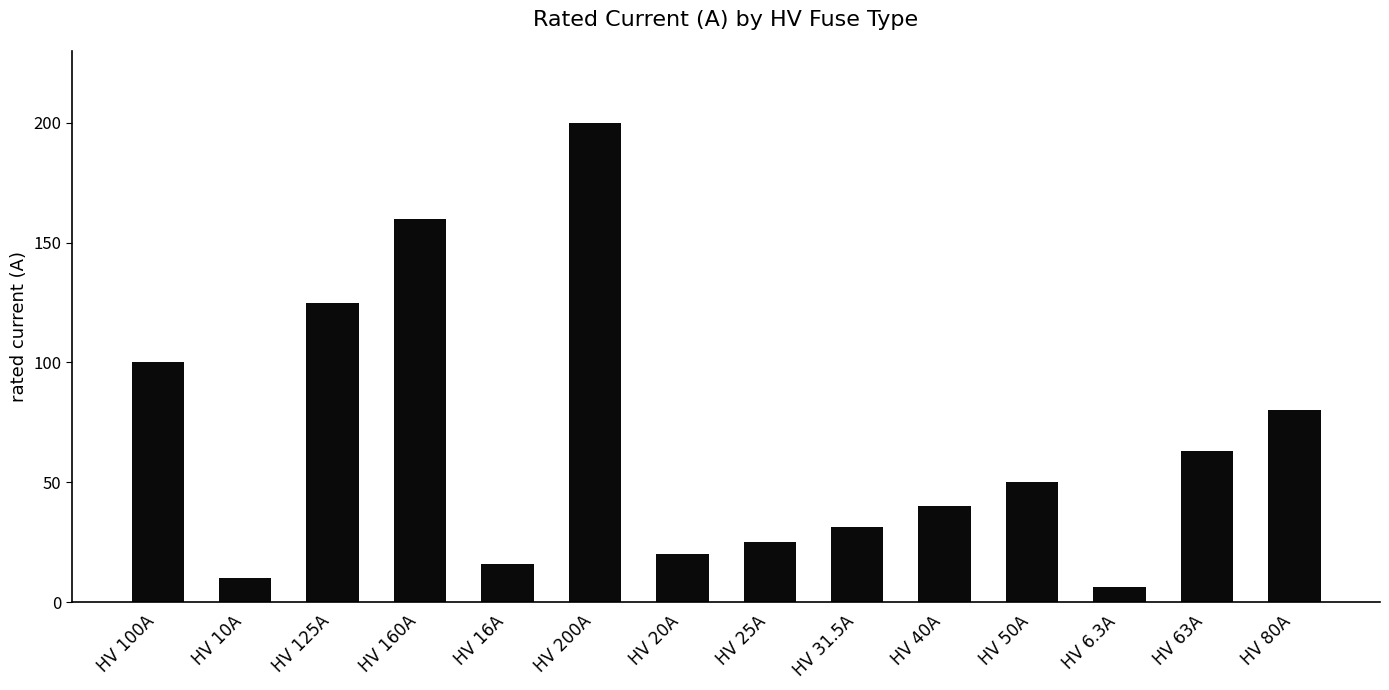

What is the label of the 2nd bar from the right?

HV 63A